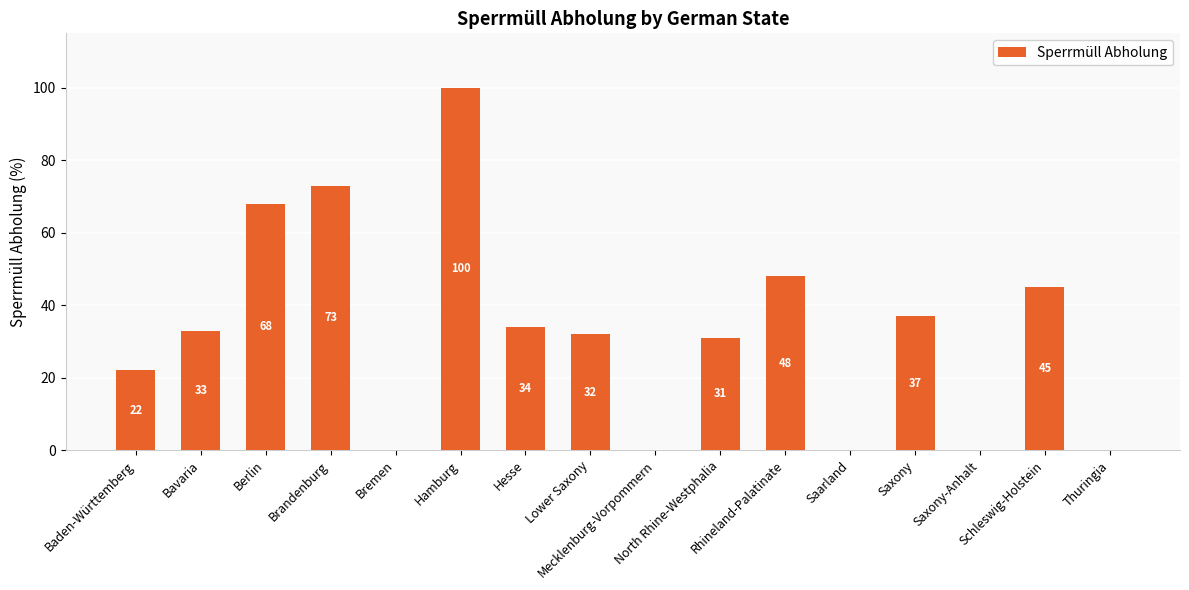

What is the sum of all values?

523